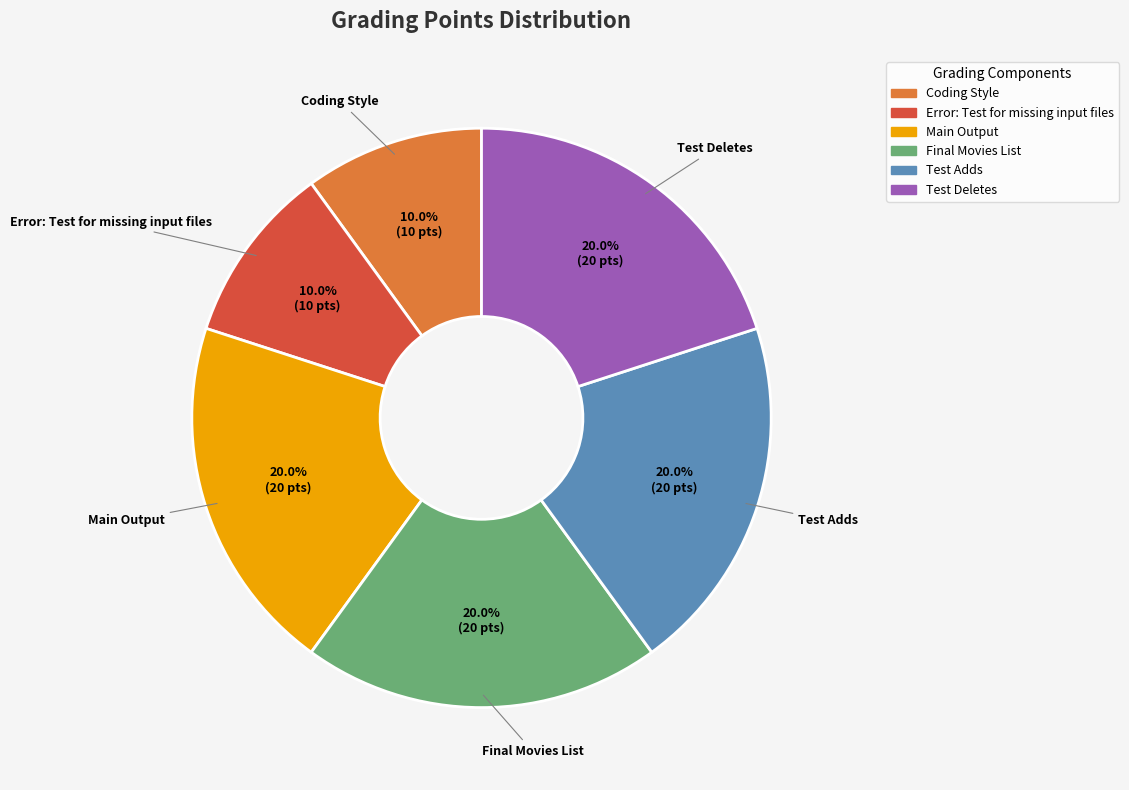

Count the number of slices in the pie.

6